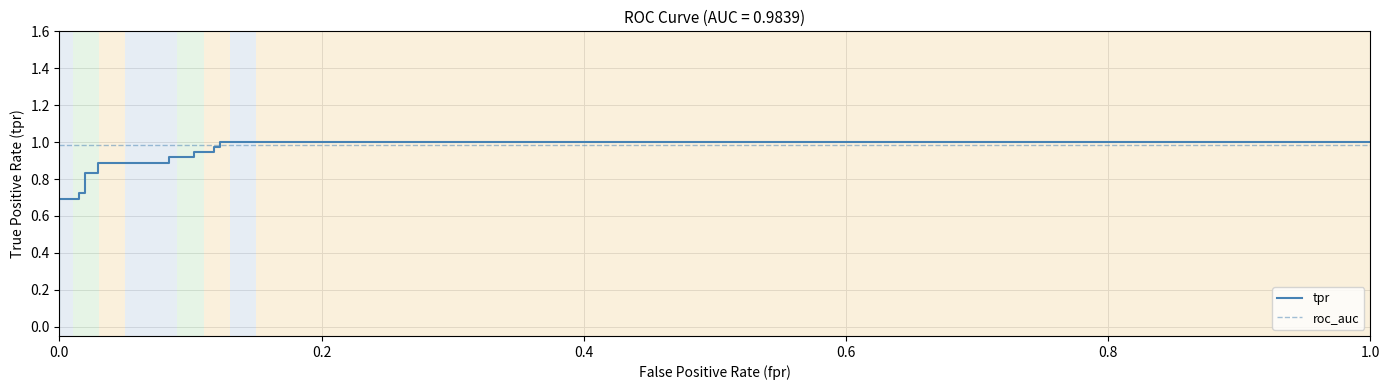

How many data points does each series have?

17